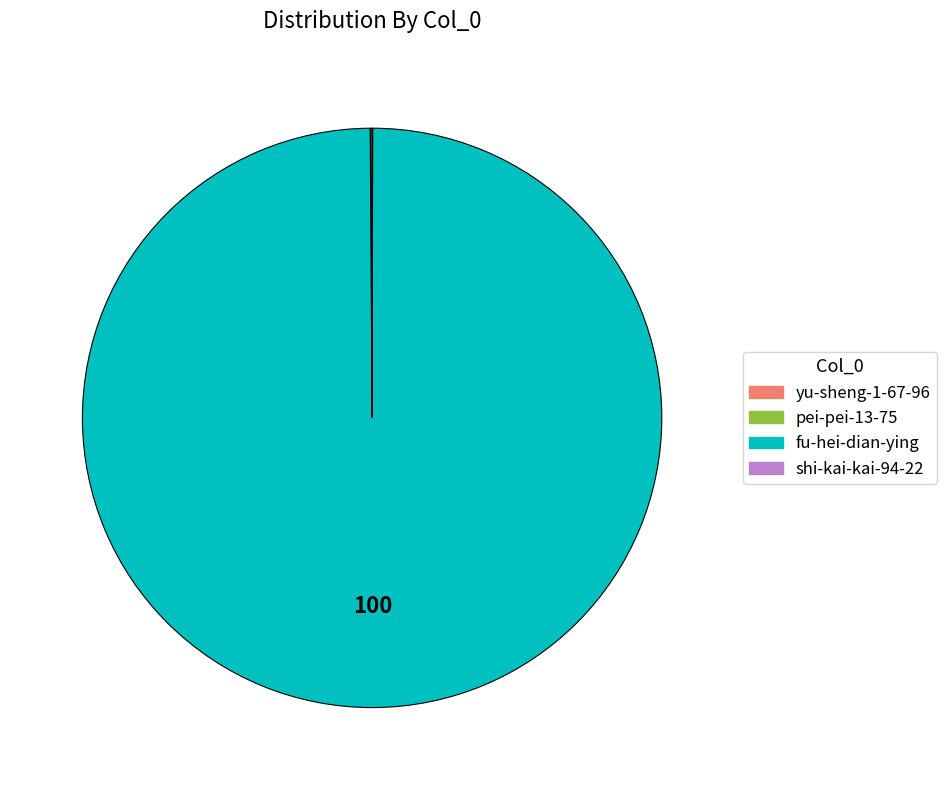

Which category accounts for the majority?

fu-hei-dian-ying